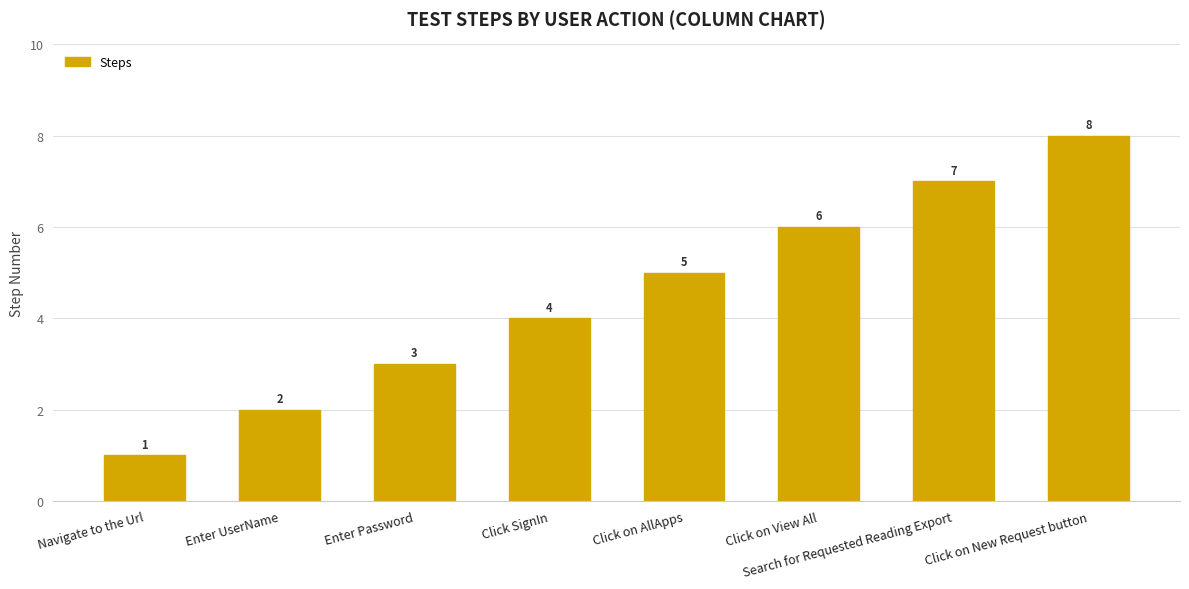

Which category has the lowest value across all series?

Navigate to the Url